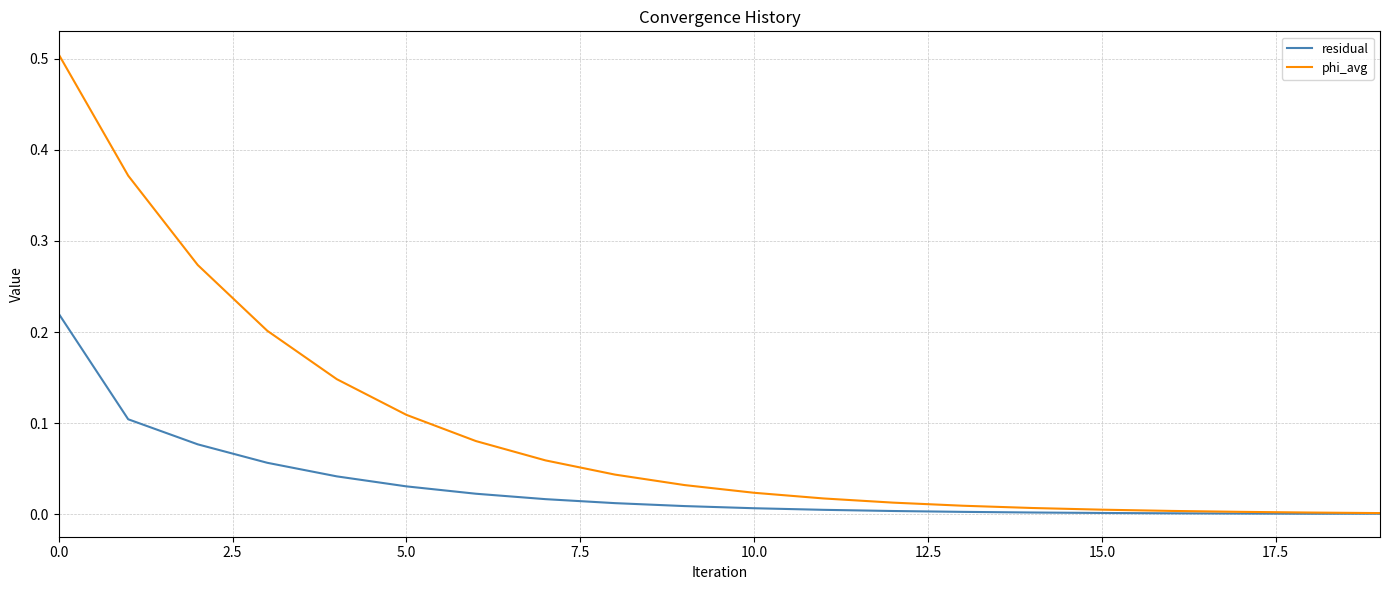

What is the maximum value shown in the chart?

0.5